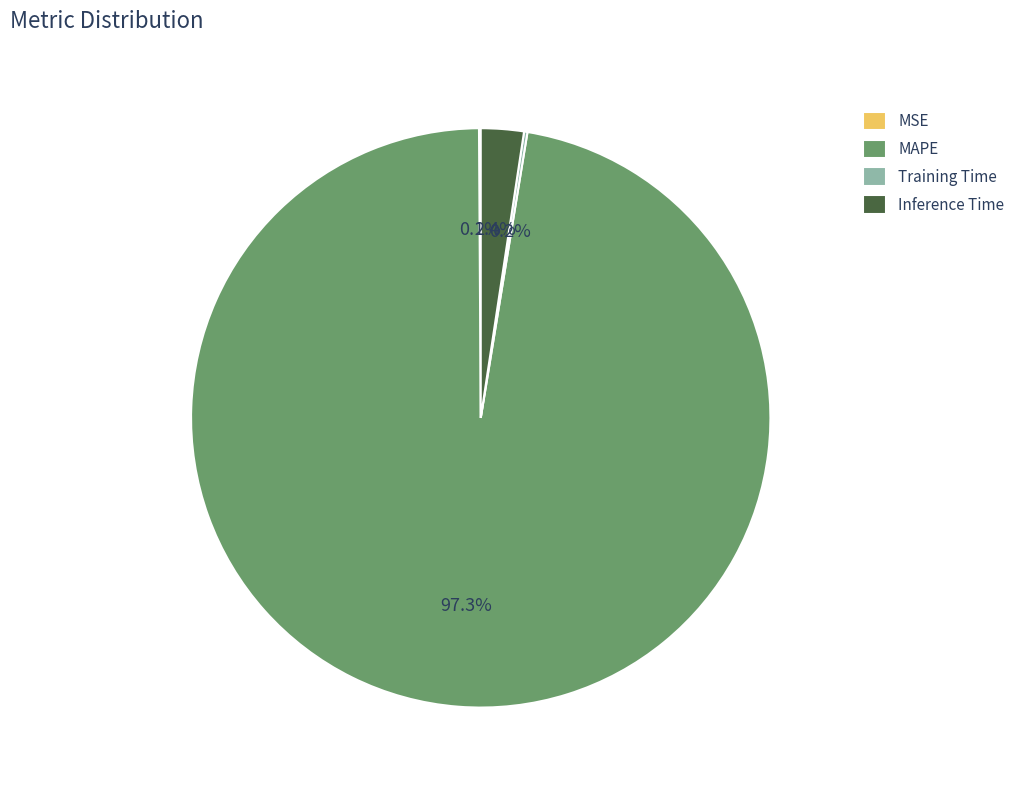

Does any single category account for the majority?

Yes